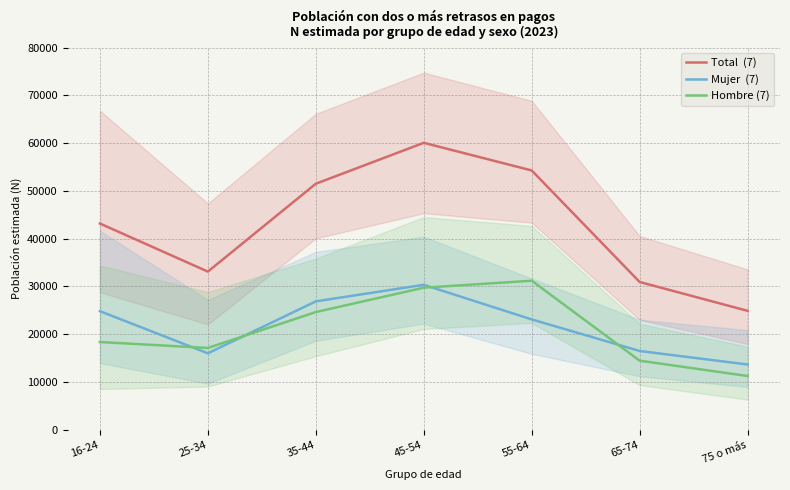

What is the value of the Total  (7) point at the 1st from the left?

43163